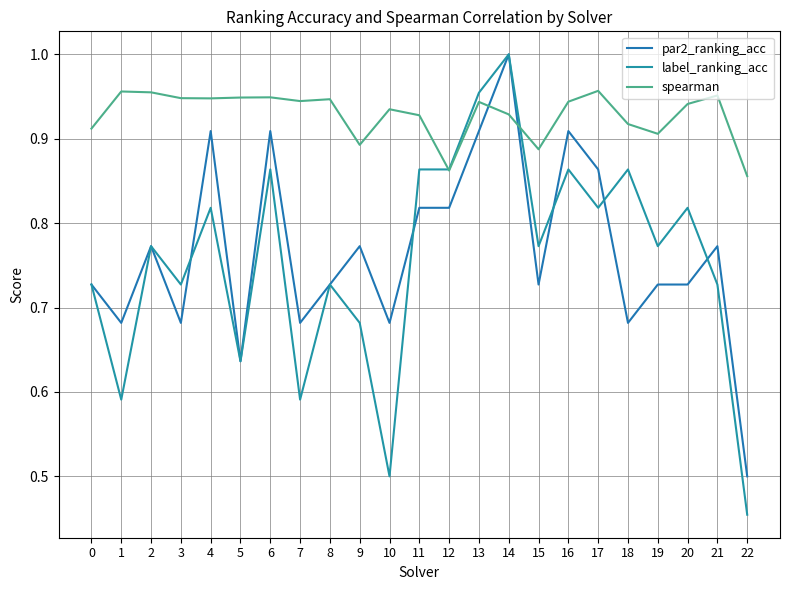

Reading left to right, what are all the values shown in this chart?

par2_ranking_acc: 0.7	0.7	0.8	0.7	0.9	0.6	0.9	0.7	0.7	0.8	0.7	0.8	0.8	0.9	1.0	0.7	0.9	0.9	0.7	0.7	0.7	0.8	0.5
label_ranking_acc: 0.7	0.6	0.8	0.7	0.8	0.6	0.9	0.6	0.7	0.7	0.5	0.9	0.9	1.0	1.0	0.8	0.9	0.8	0.9	0.8	0.8	0.7	0.5
spearman: 0.9	1.0	1.0	0.9	0.9	0.9	0.9	0.9	0.9	0.9	0.9	0.9	0.9	0.9	0.9	0.9	0.9	1.0	0.9	0.9	0.9	1.0	0.9